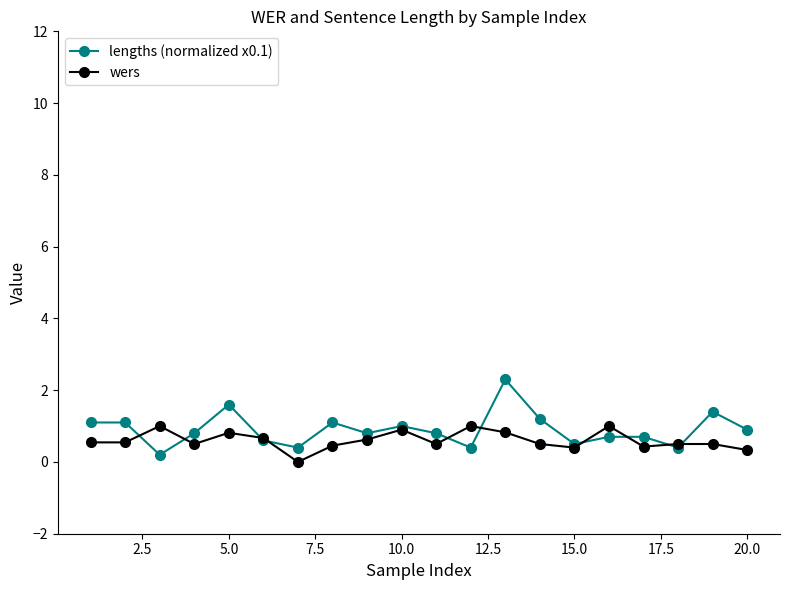

Rank the series by their maximum value, from highest to lowest.

lengths (normalized x0.1), wers